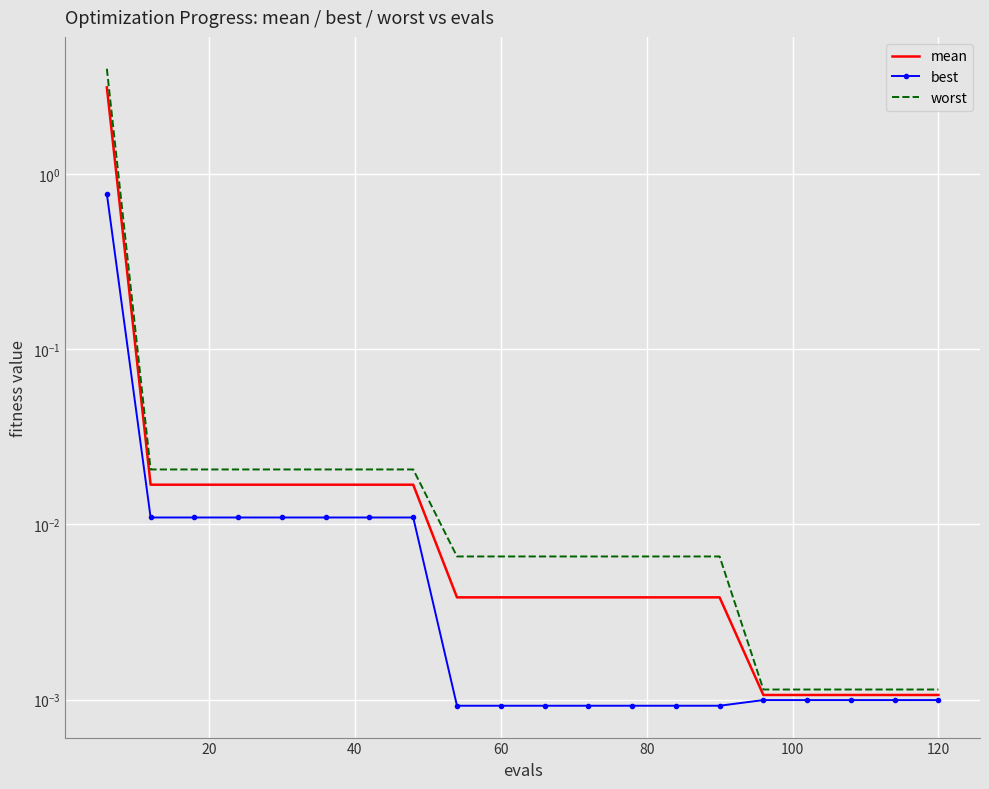

At which label is mean closest to 1?

20